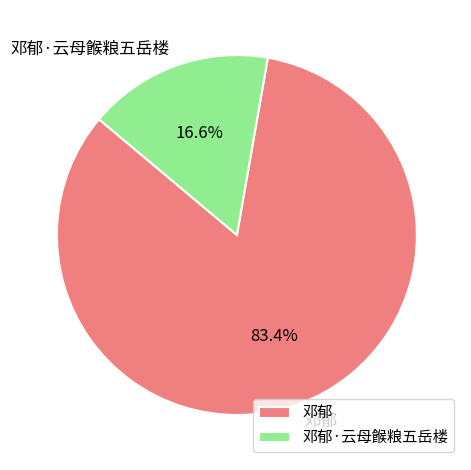

What is the smallest slice in the pie chart?

邓郁·云母餱粮五岳楼